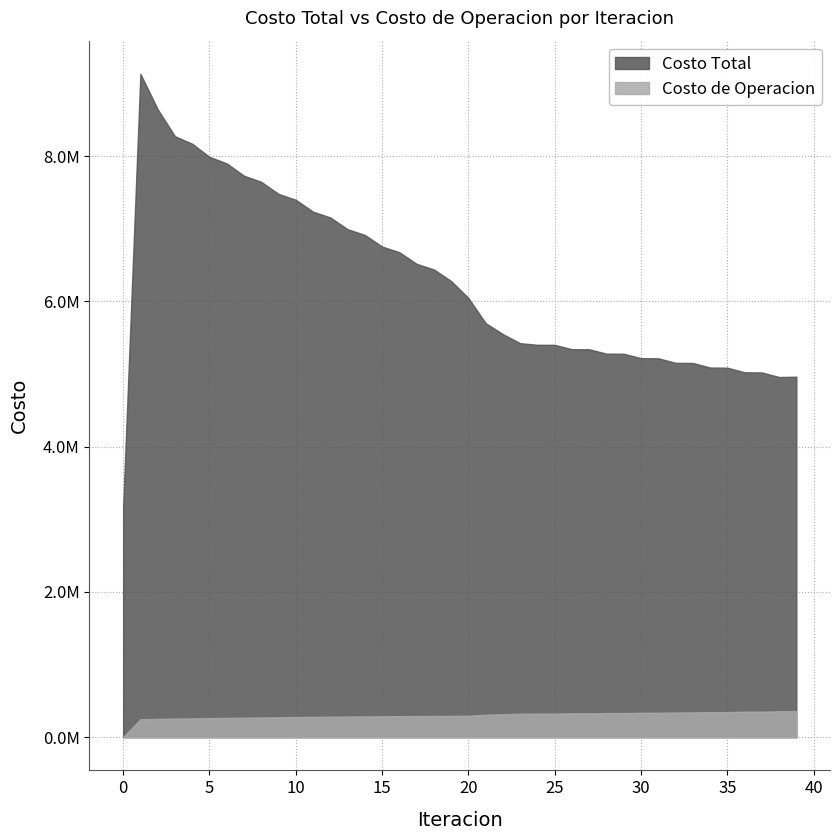

True or false: Costo Total and Costo de Operacion intersect in this chart.

False